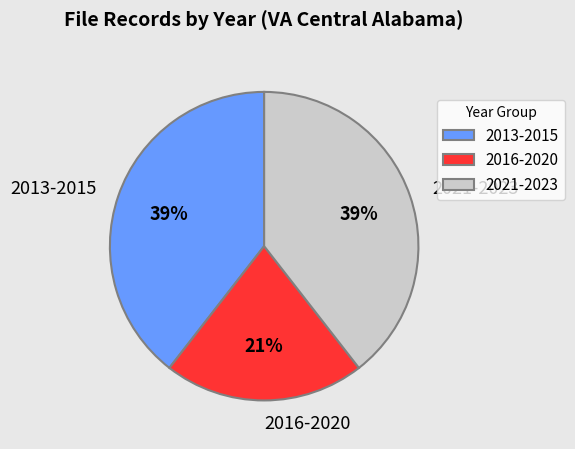

Does 2013-2015 represent more than half of the total?

No